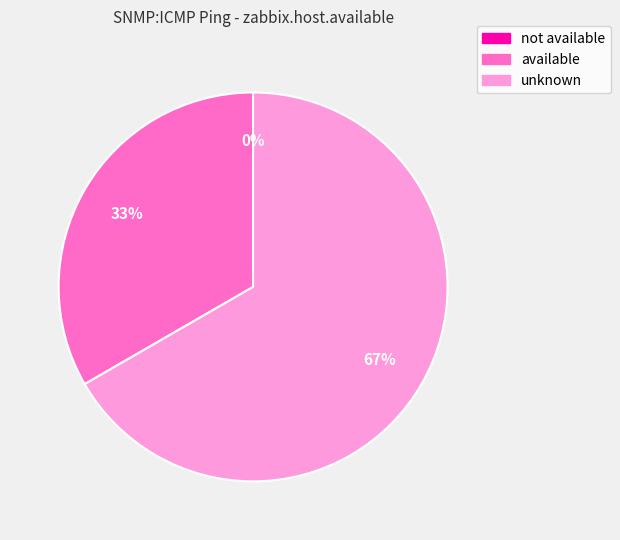

How many slices are in this pie chart?

3